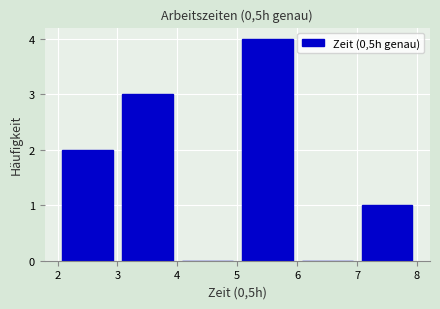

How tall is the bar that spans 3 to 4 on the x-axis? The values are not printed on the chart, so give them approximately, as read against the axis.

3